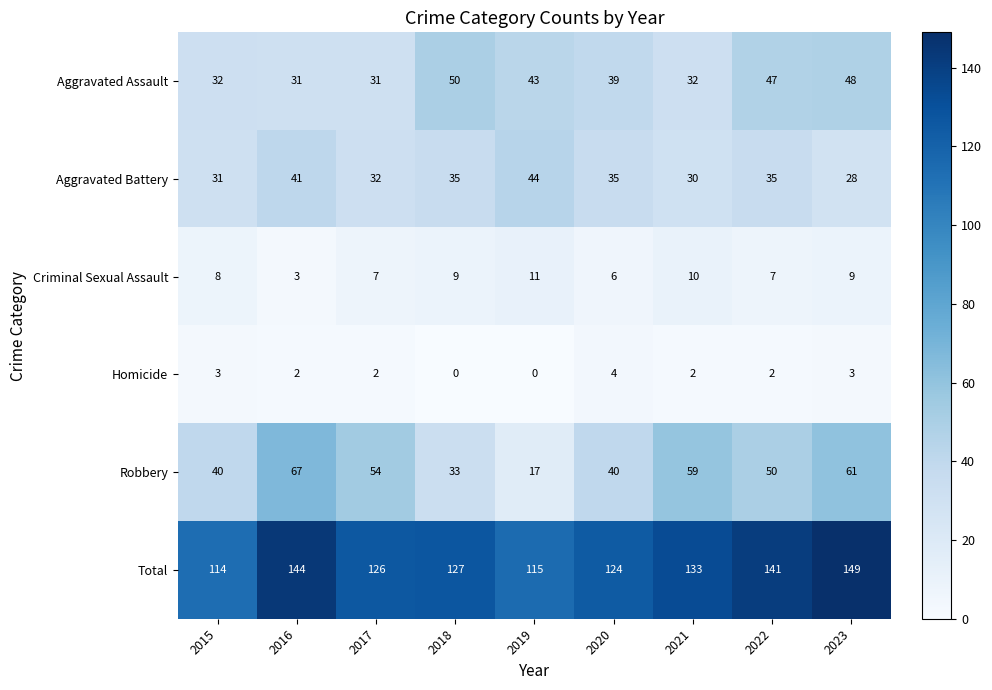

At how many categories does at least one series exceed 89?

9